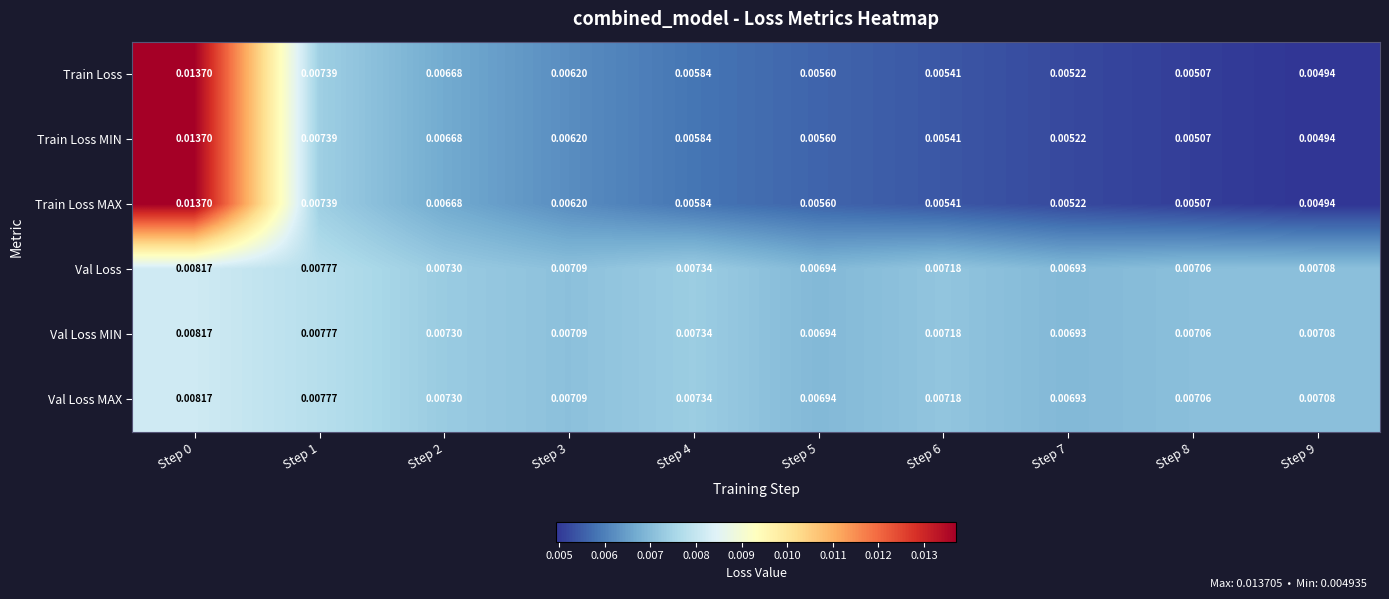

Is the value of Val Loss MAX at Step 1 greater than the value of Train Loss MAX at Step 3?

Yes